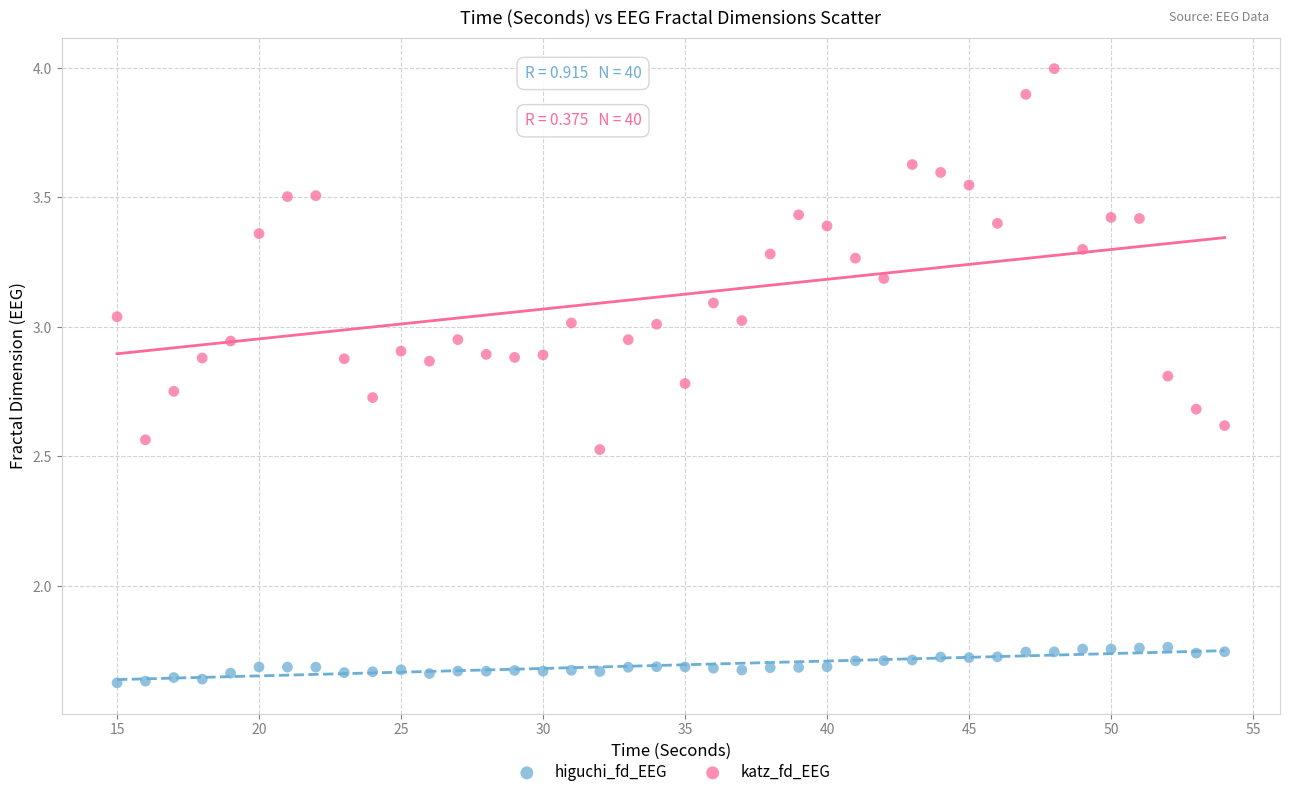

Which series has the widest spread of Y values?

katz_fd_EEG